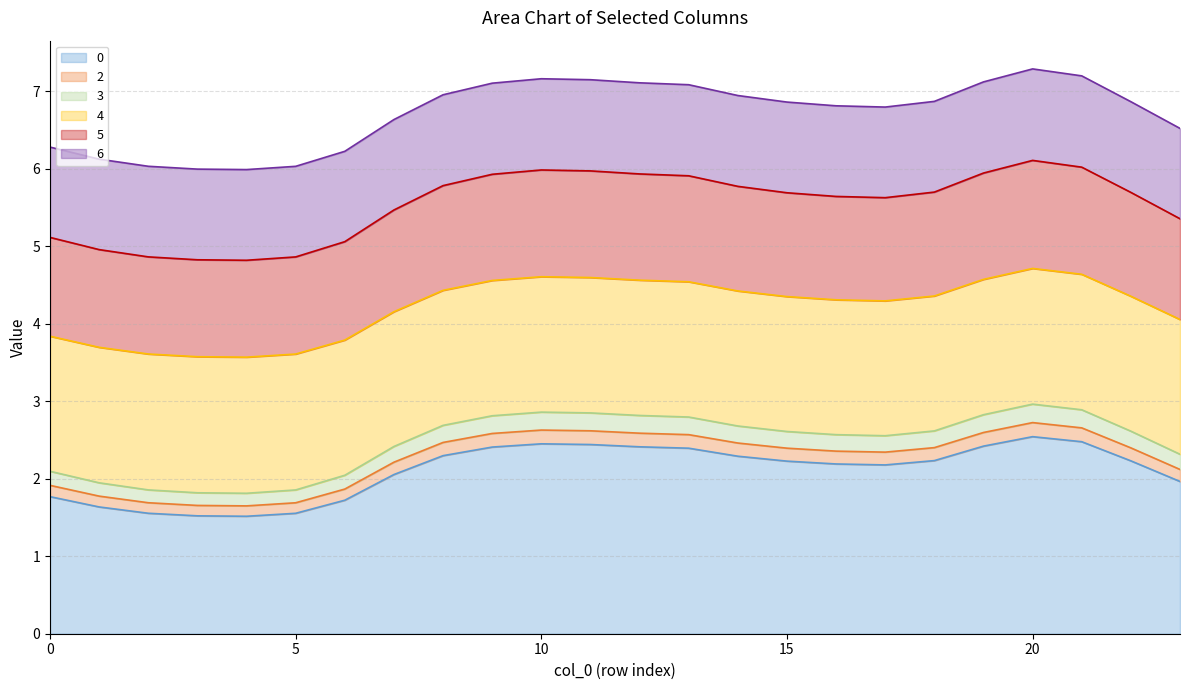

True or false: 2 and 5 intersect in this chart.

False